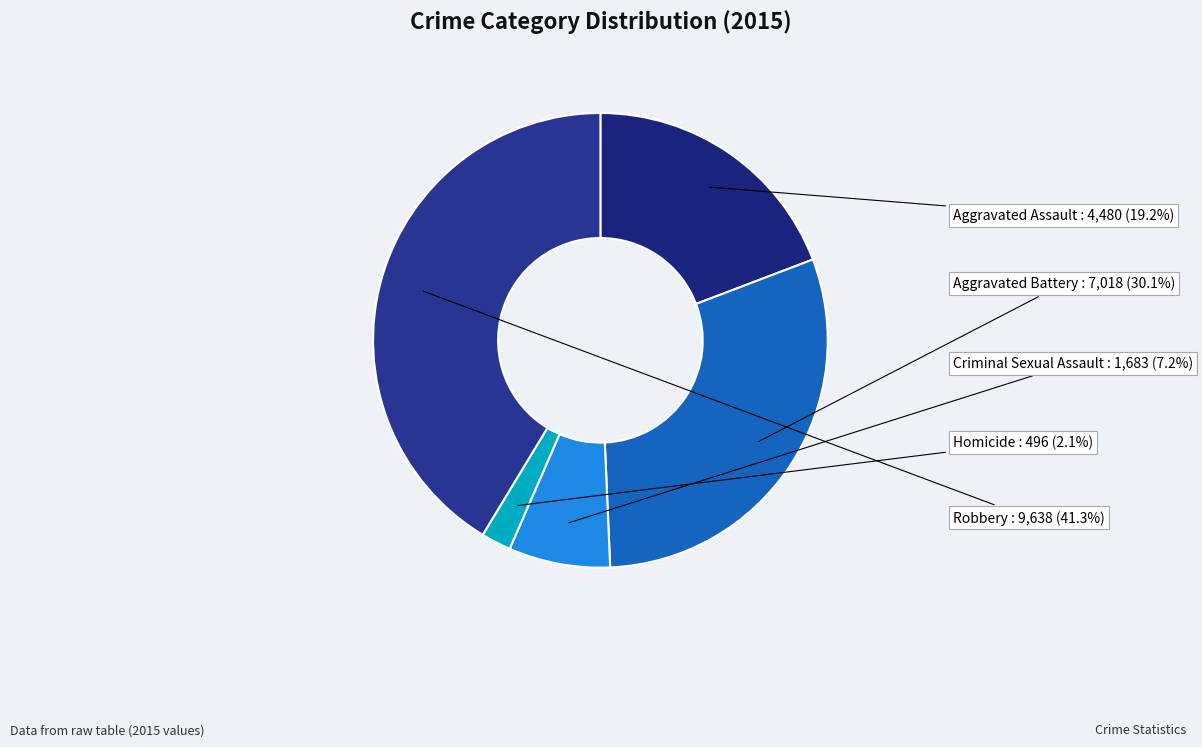

What is the largest slice in the pie chart?

Robbery